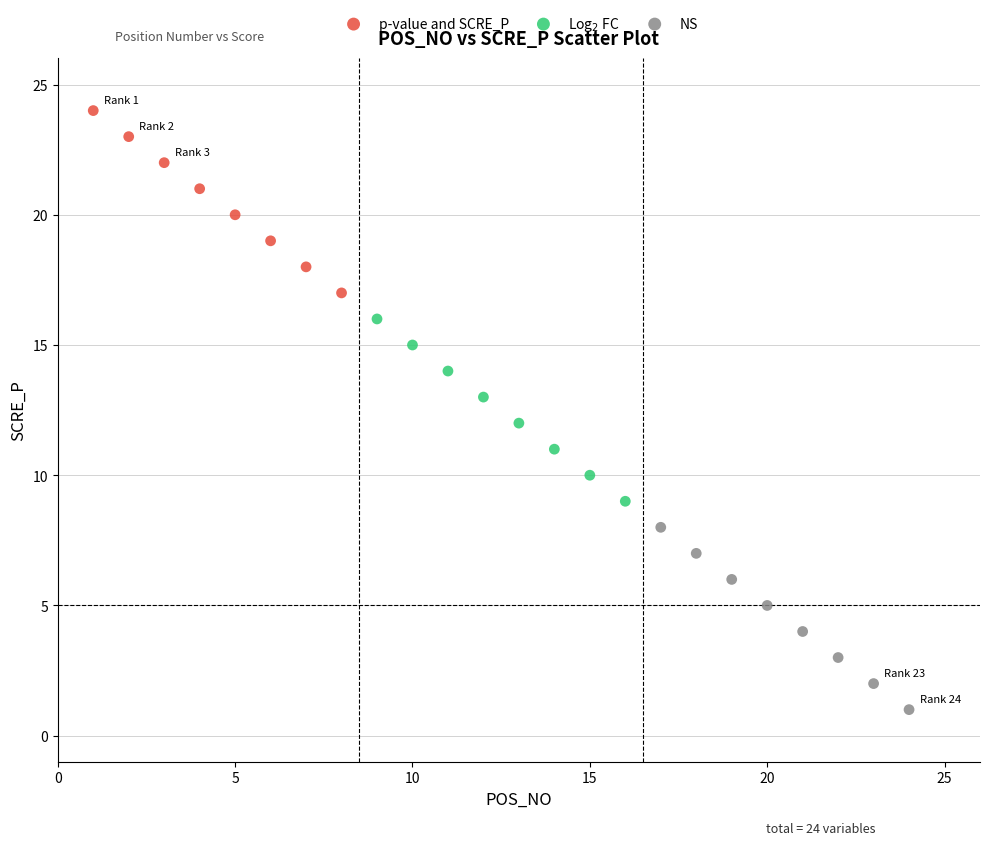

Which series contains the lowest Y value?

NS